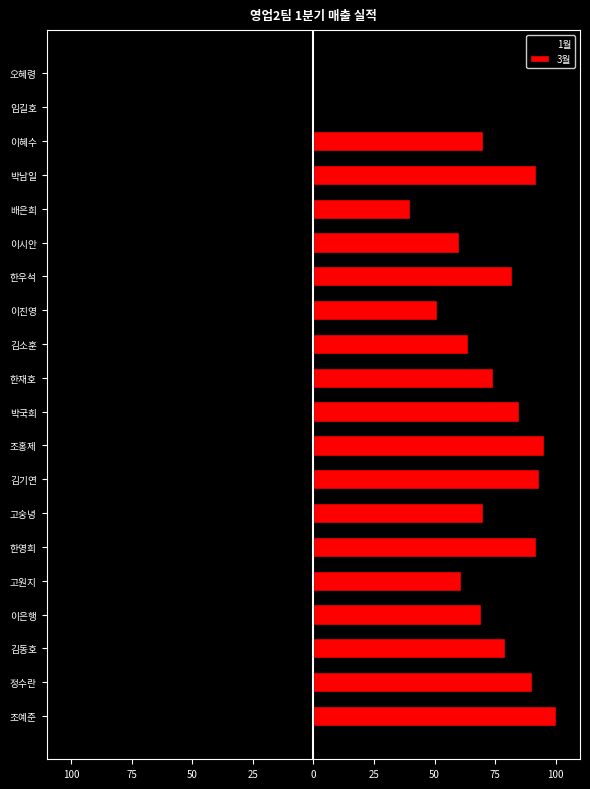

What value does the 1월 series have at 이시안?

-73